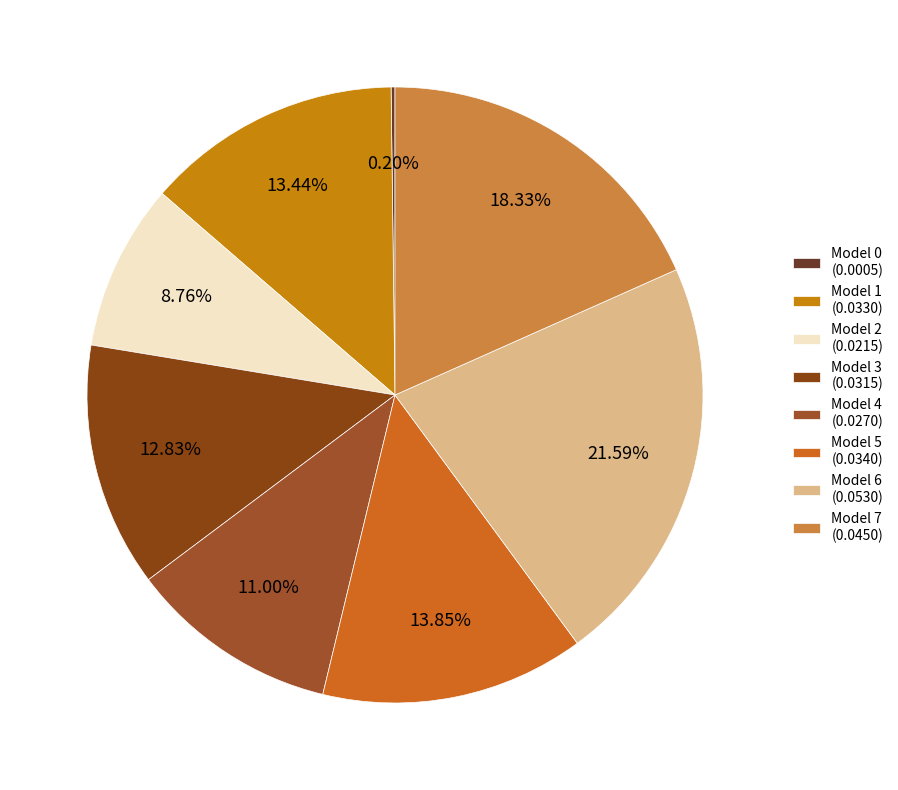

To the nearest percent, what is the average slice percentage?

12%